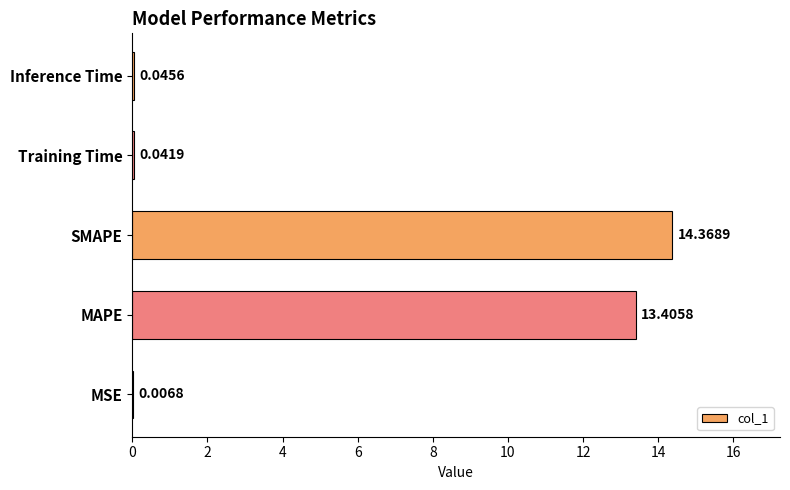

What is the sum of all values?

27.9